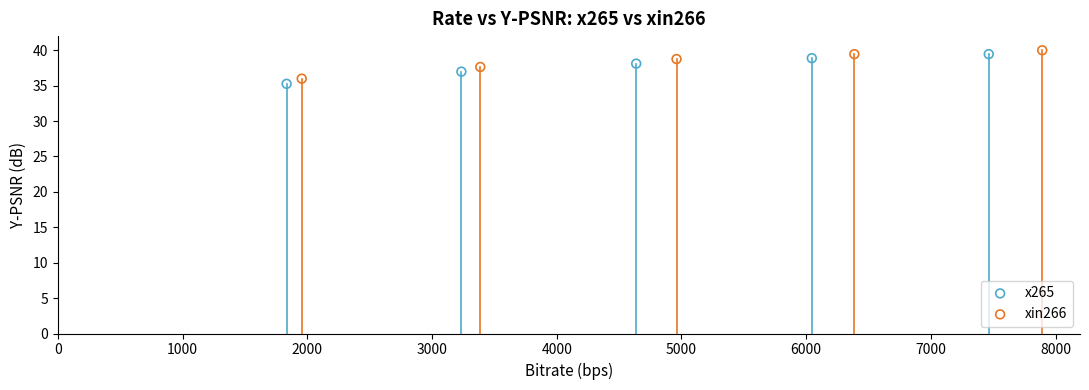

Which series has the widest spread of Y values?

x265